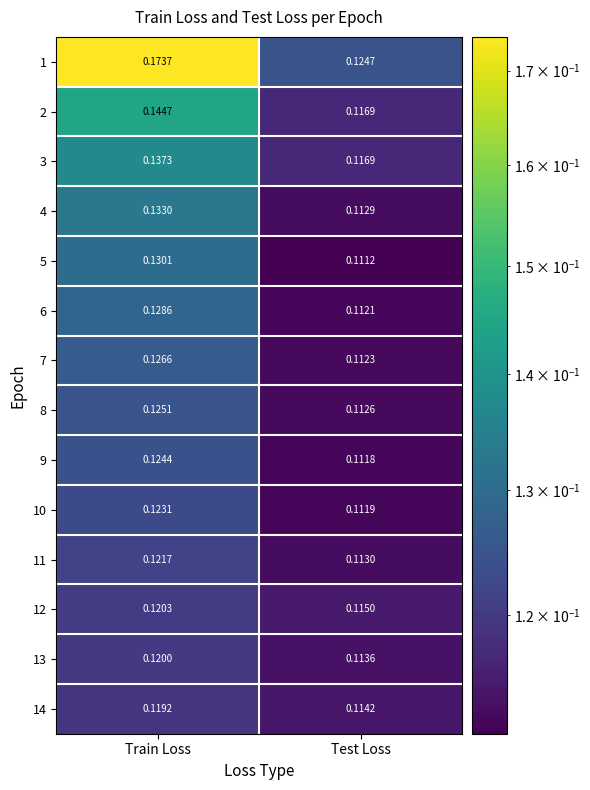

Which category has the highest value in the 7 series?

Train Loss